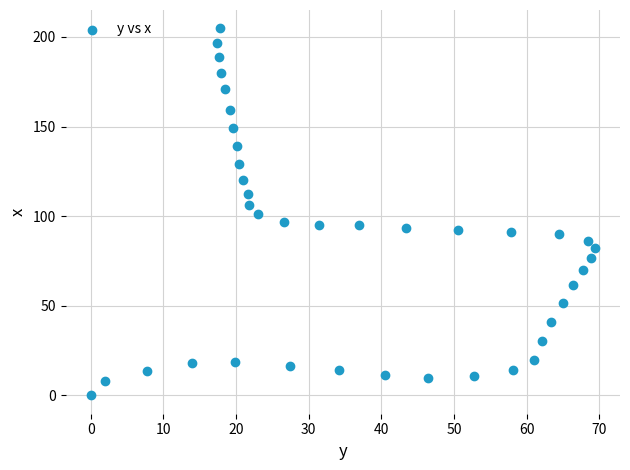

What is the range of Y values (max minus min)?

204.8